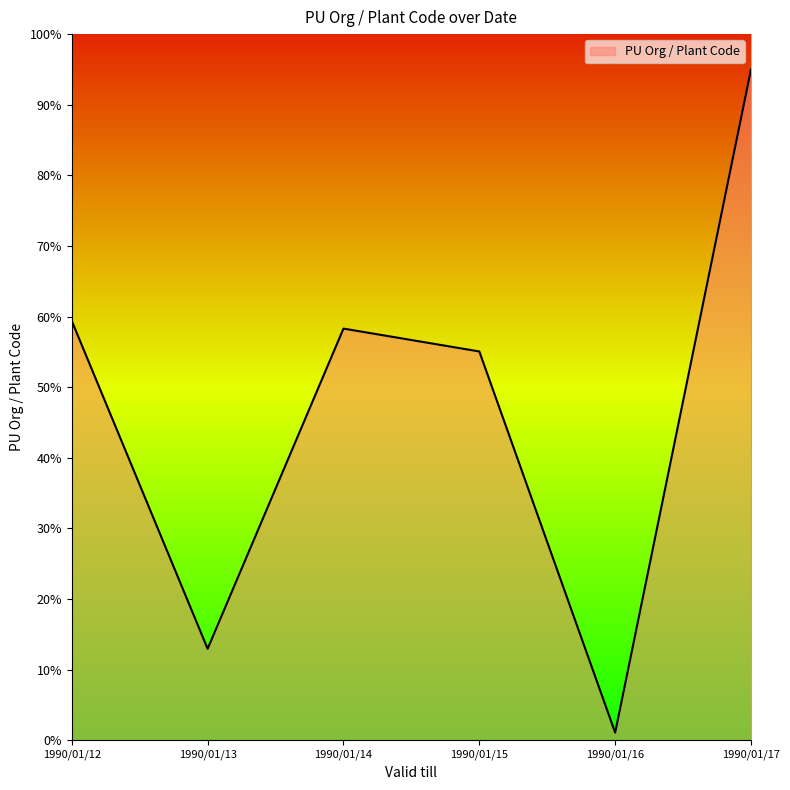

What is the smallest value displayed?

1.1